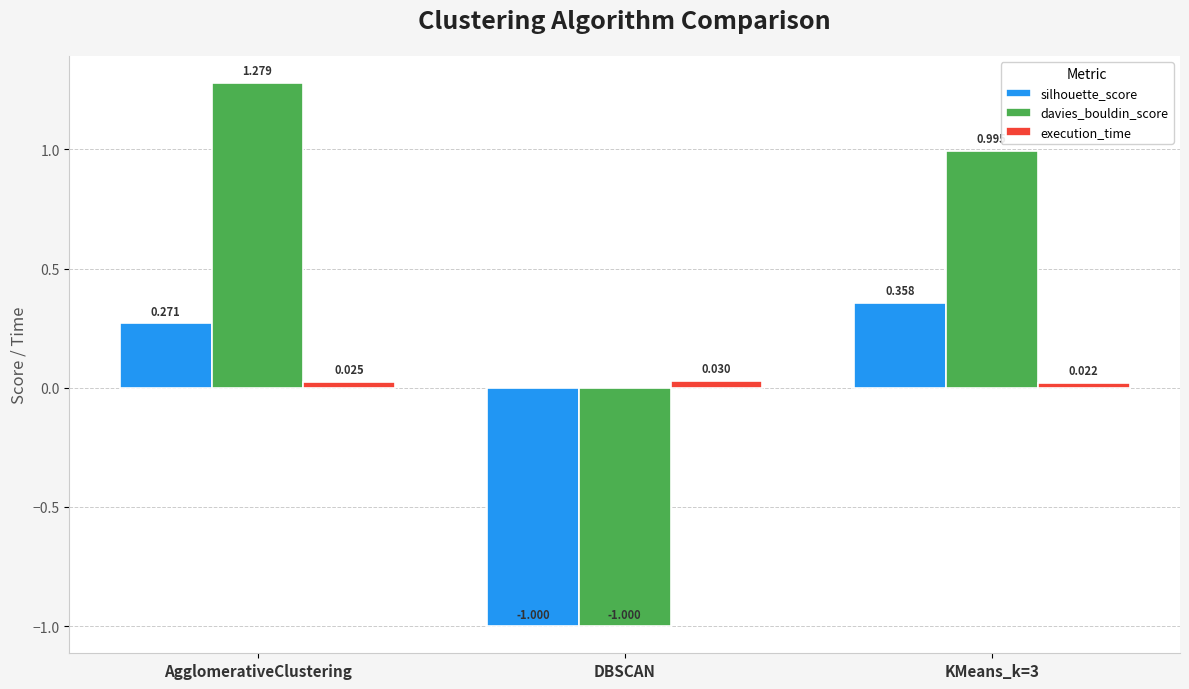

At which category is the sum across all series the highest?

AgglomerativeClustering